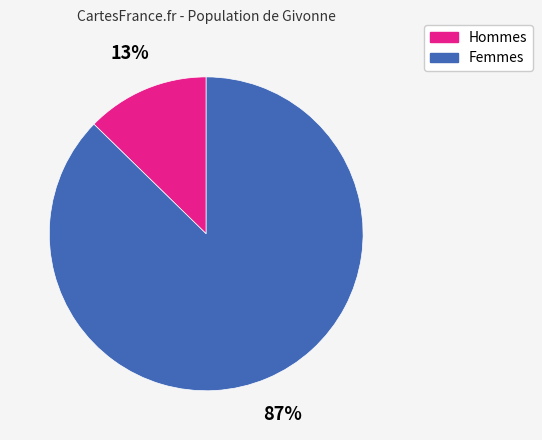

Does any single category account for the majority?

Yes